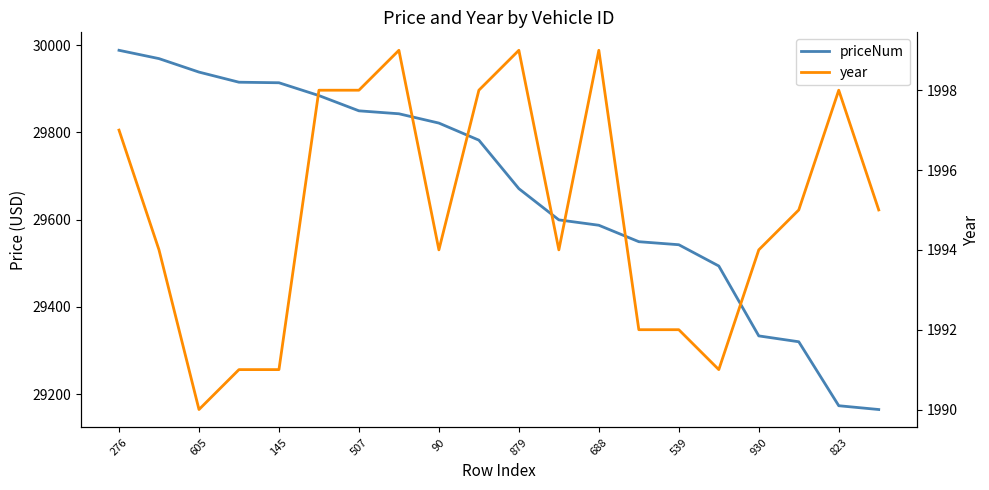

Which series has the largest total across all categories?

priceNum